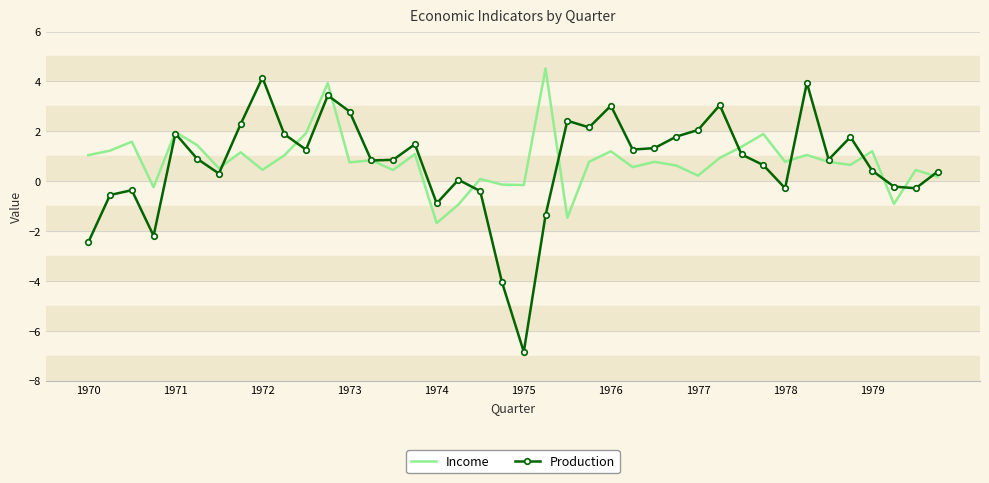

Which series has the widest spread of values?

Production